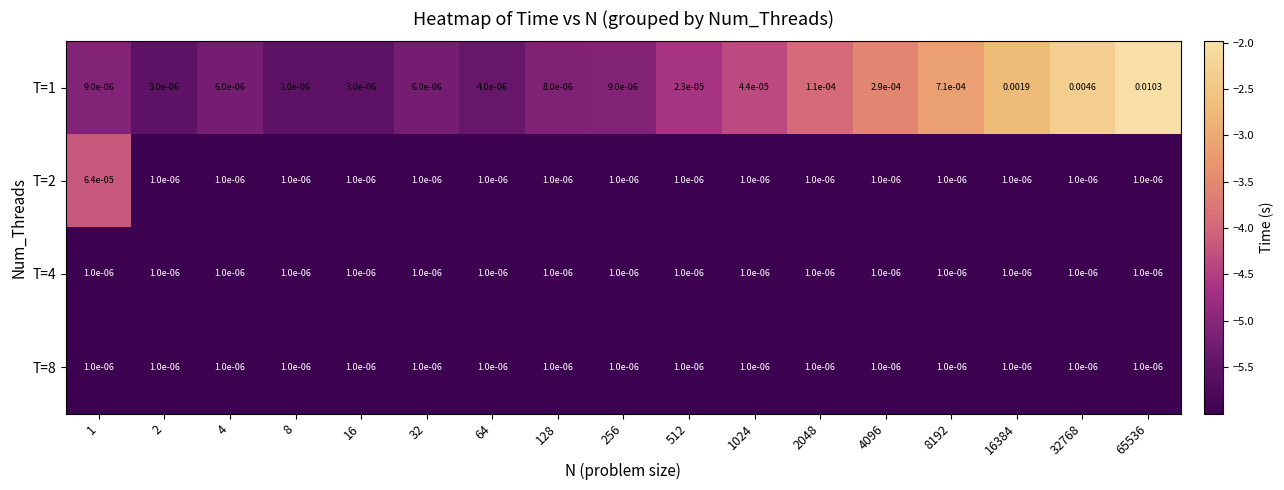

Rank the series by their maximum value, from highest to lowest.

T=1, T=2, T=4, T=8